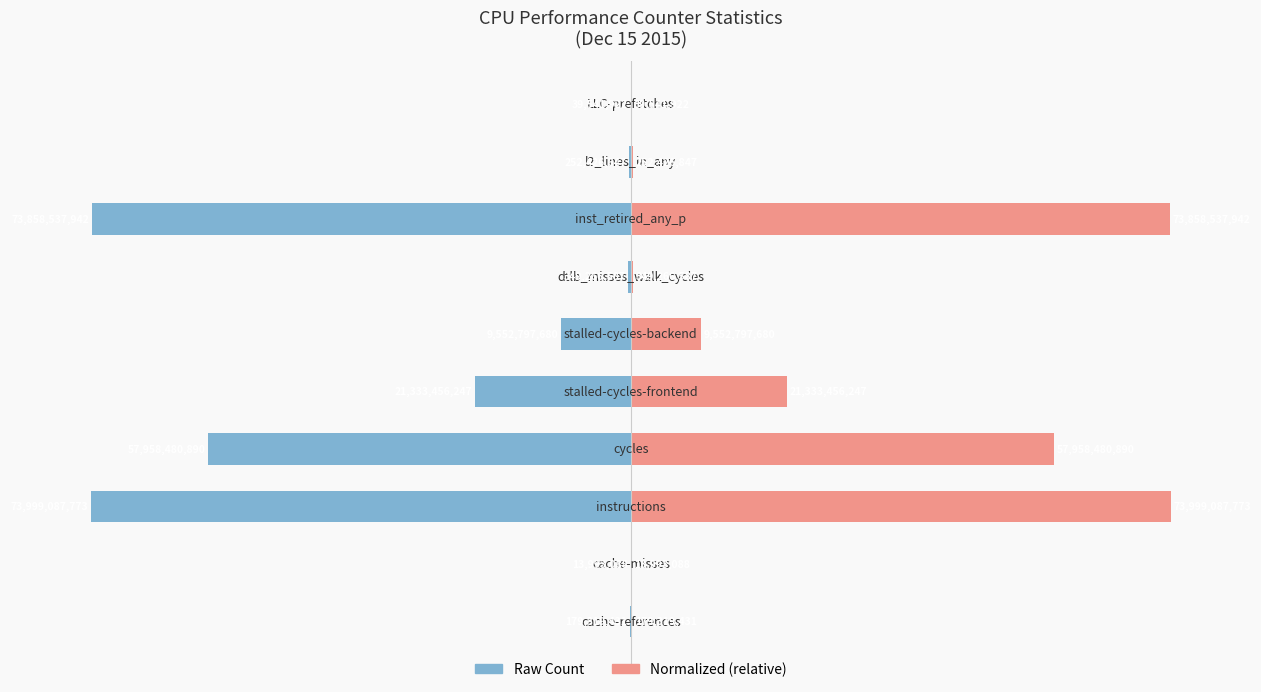

The value of Raw Count at 1 is -0.0. True or false?

True